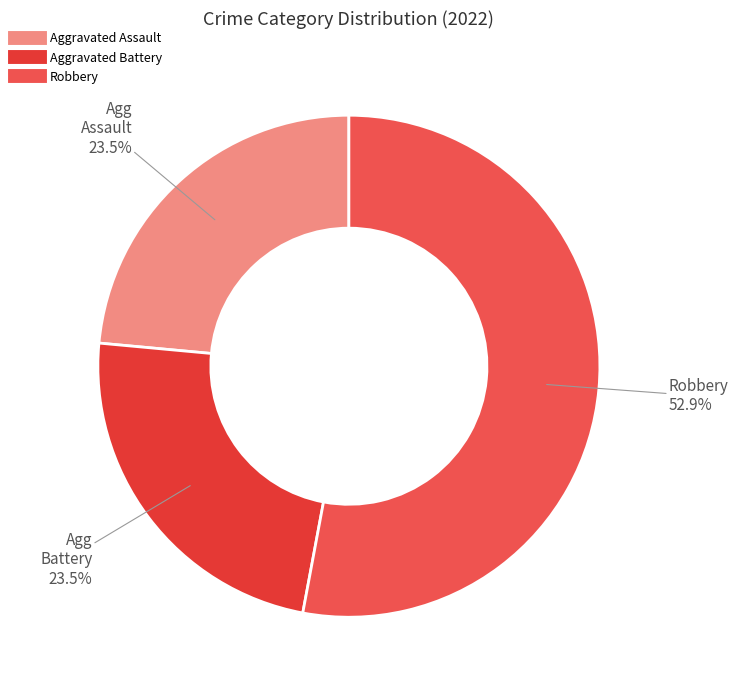

How many slices are in this pie chart?

3